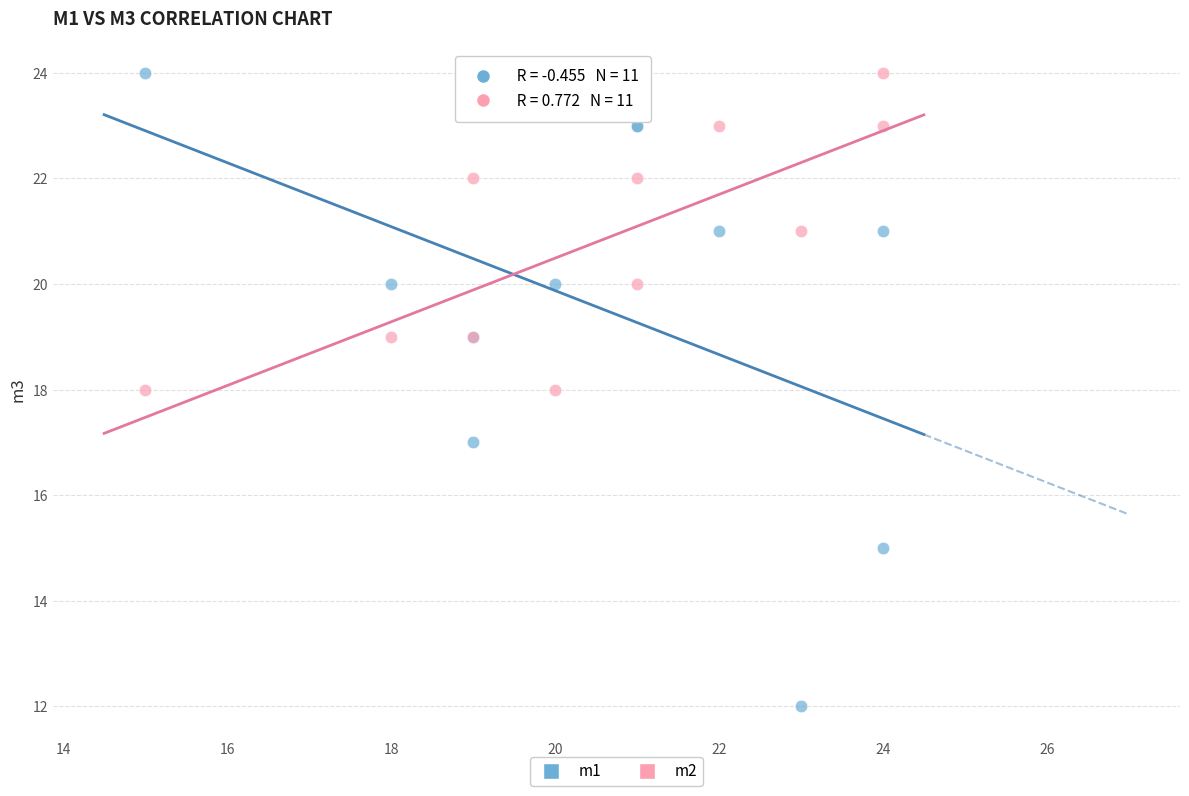

What are all the series names shown in the legend?

m1, m2